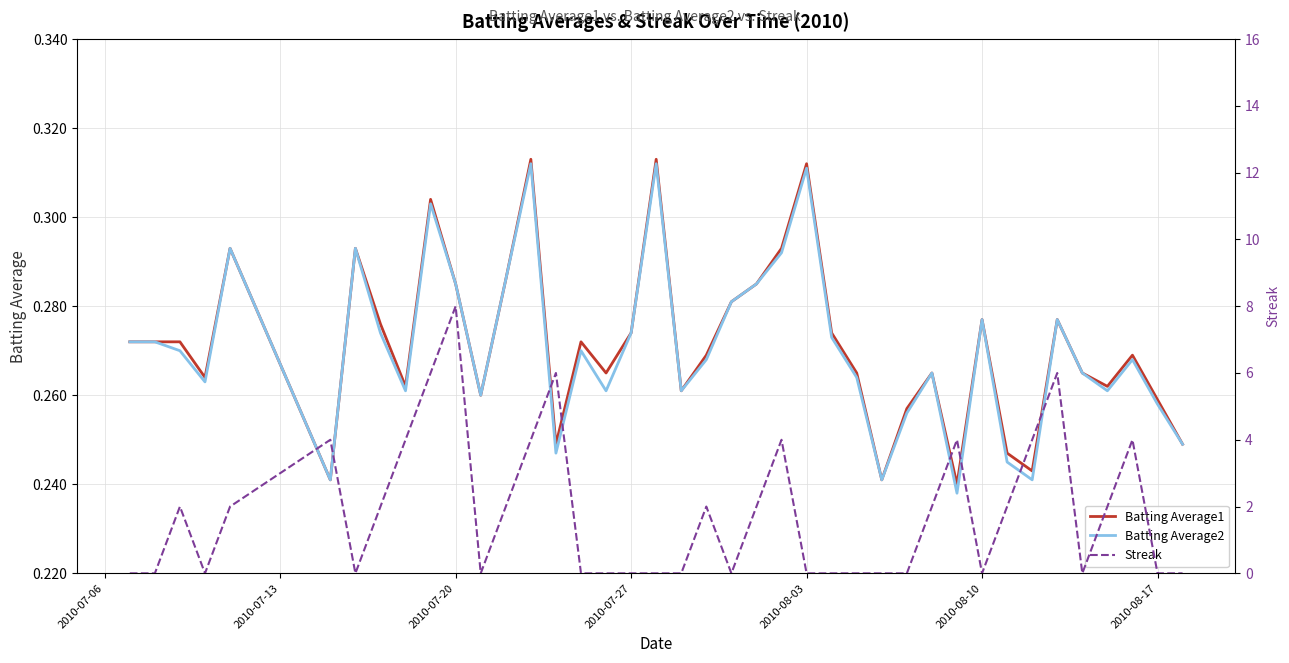

Is this an area chart (filled region under the line)?

No